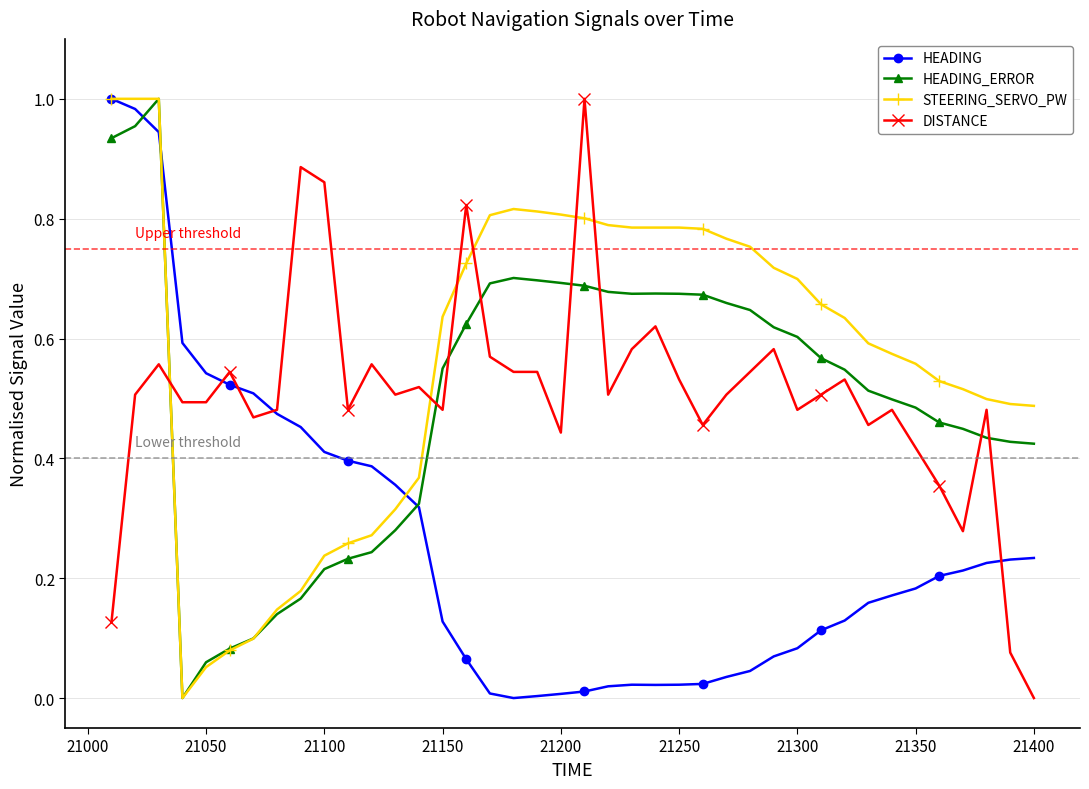

Which series has the largest total across all categories?

STEERING_SERVO_PW